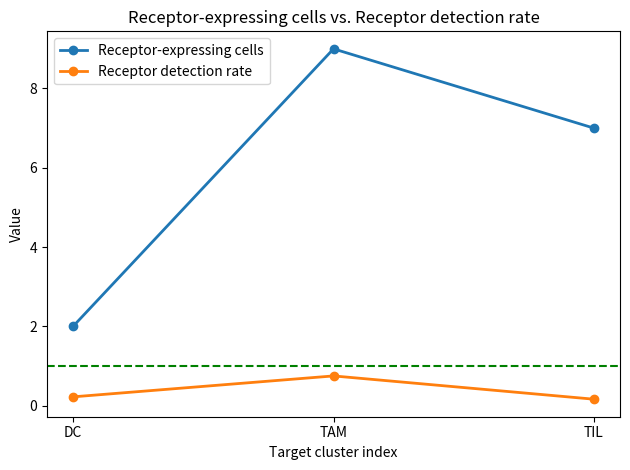

Reading left to right, what are all the values shown in this chart?

Receptor-expressing cells: 2.0	9.0	7.0
Receptor detection rate: 0.2	0.8	0.2